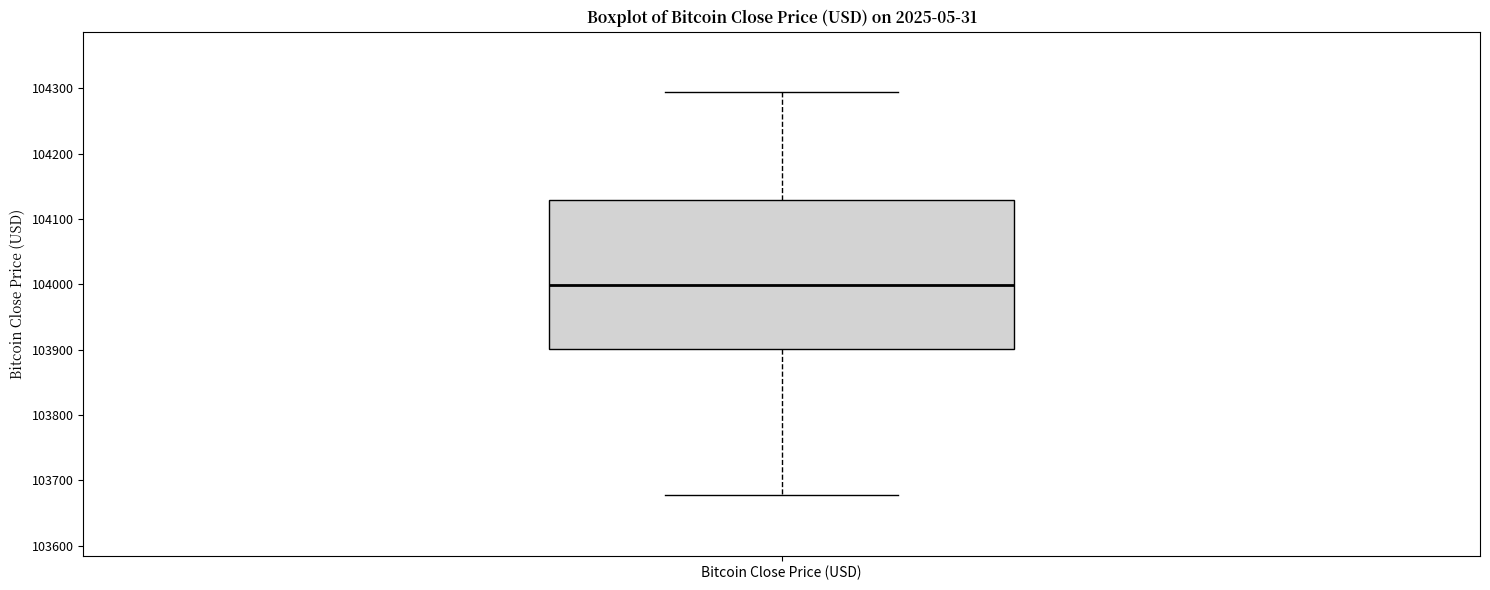

Where does the lower whisker of the box for Bitcoin Close Price (USD) end on the y-axis? The values are not printed on the chart, so give them approximately, as read against the axis.

103680